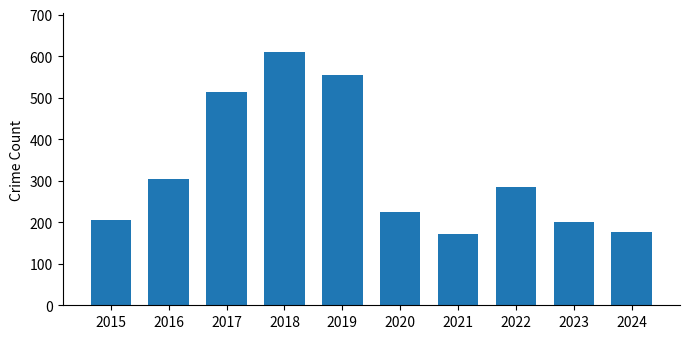

Count the number of categories in the chart.

10